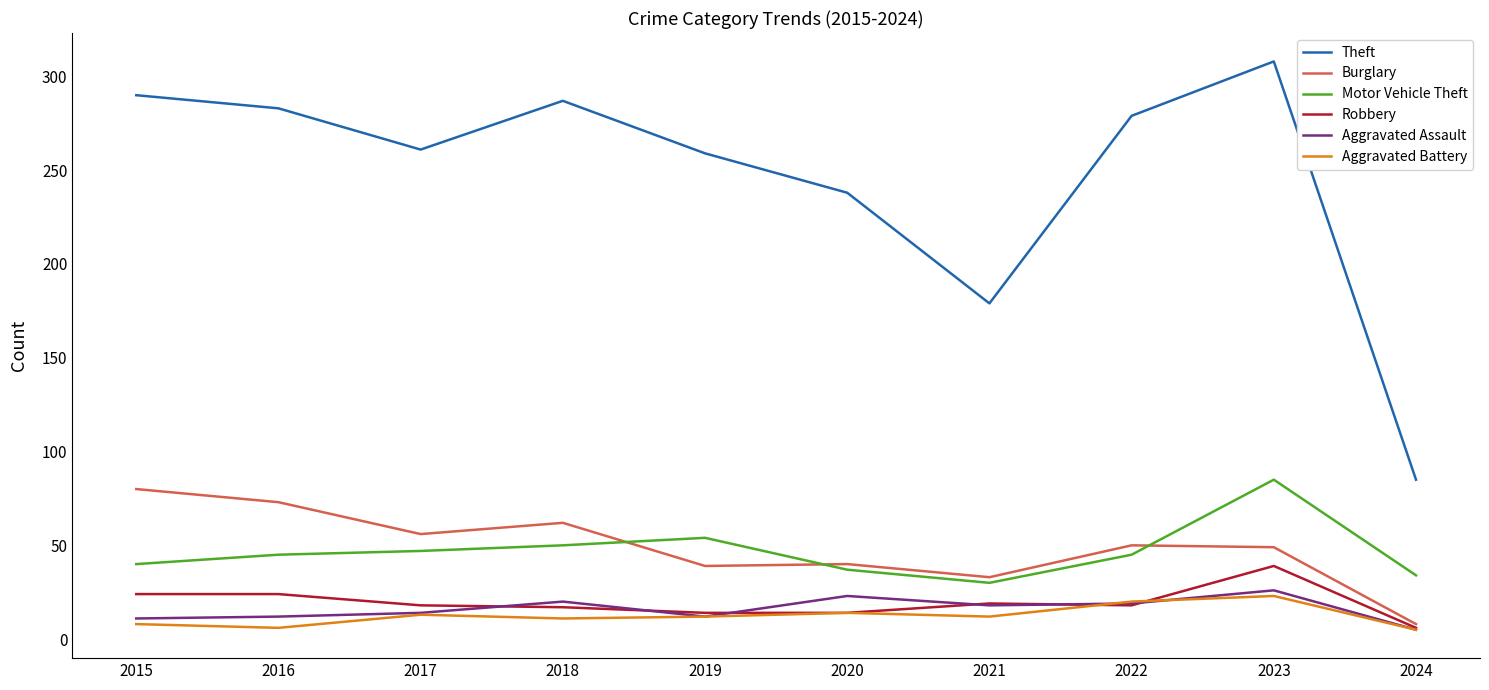

The value of Motor Vehicle Theft at 2017 is 47. True or false?

True